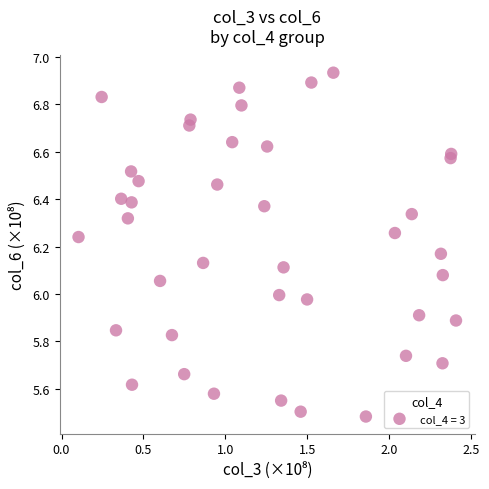

What is the range of Y values (max minus min)?

1.4